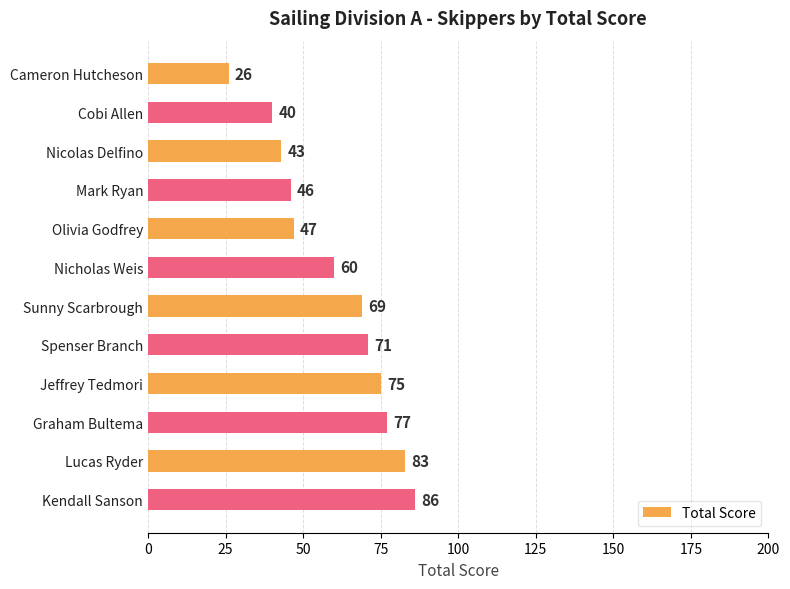

What is the label of the 2nd bar from the top?

Cobi Allen